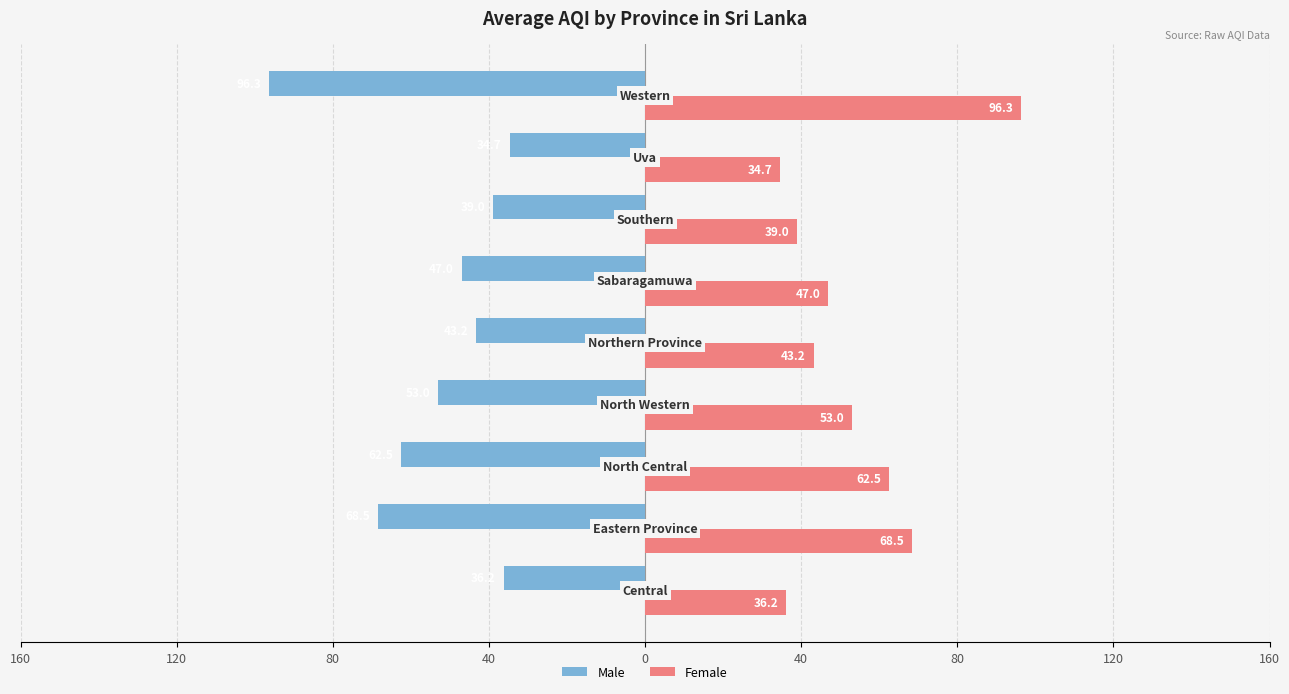

List the series in order of their peak value, lowest first.

Male, Female